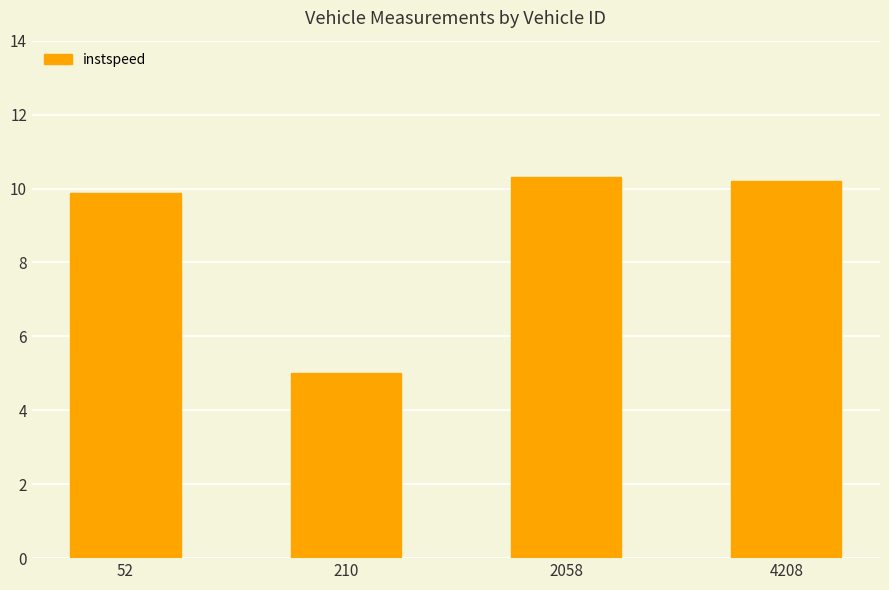

What is the sum of all values?

35.4